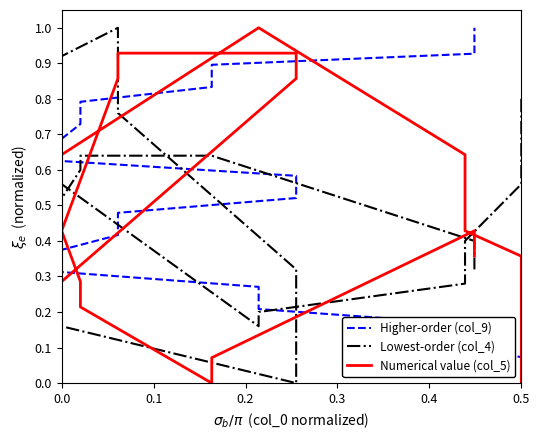

How many values in Lowest-order (col_4) are above zero?

19